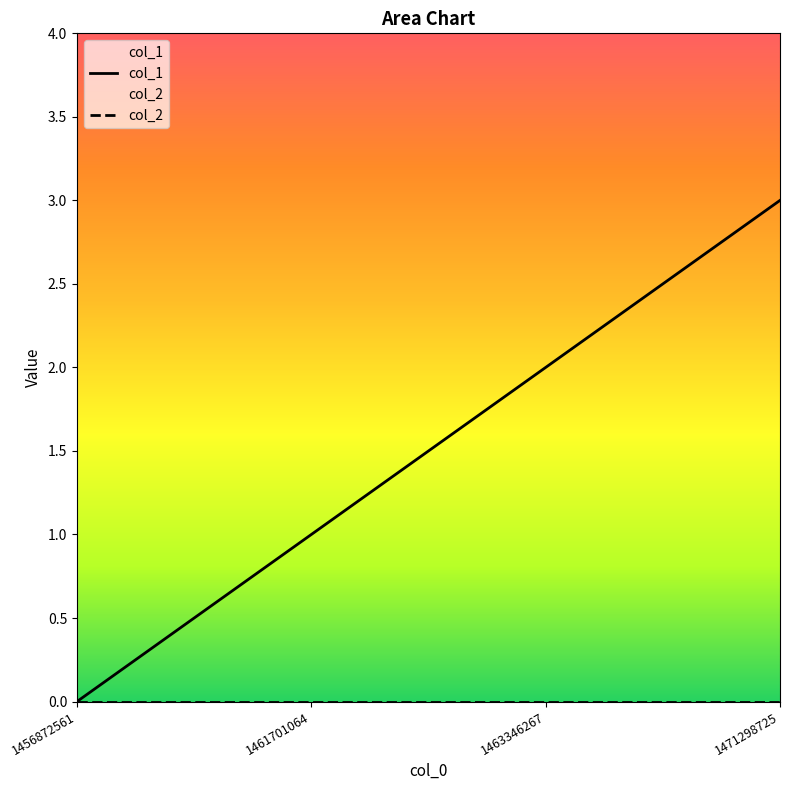

What is the value of the 4th point from the left?

3